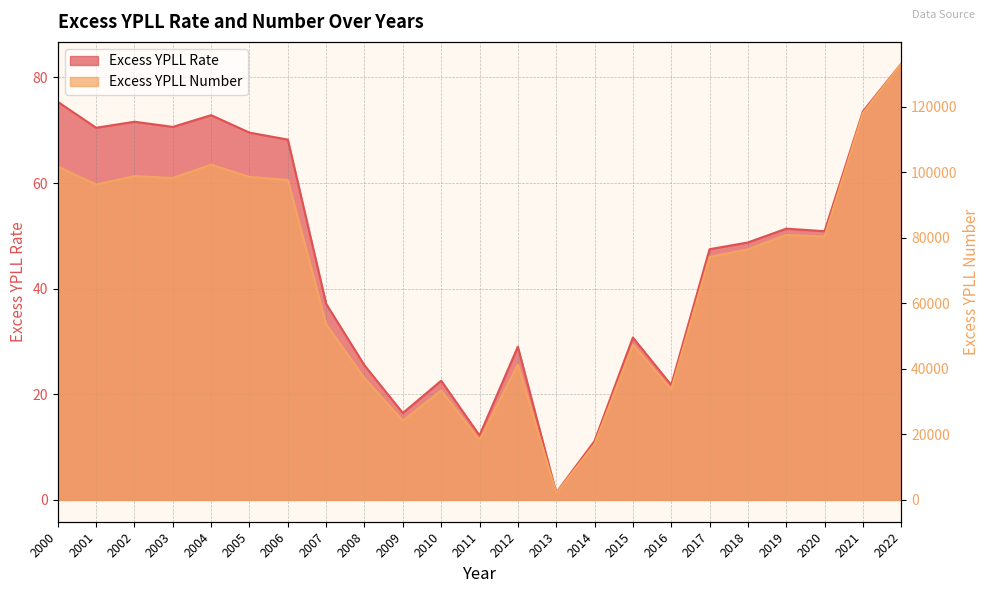

What is the greatest value displayed?

133087.6